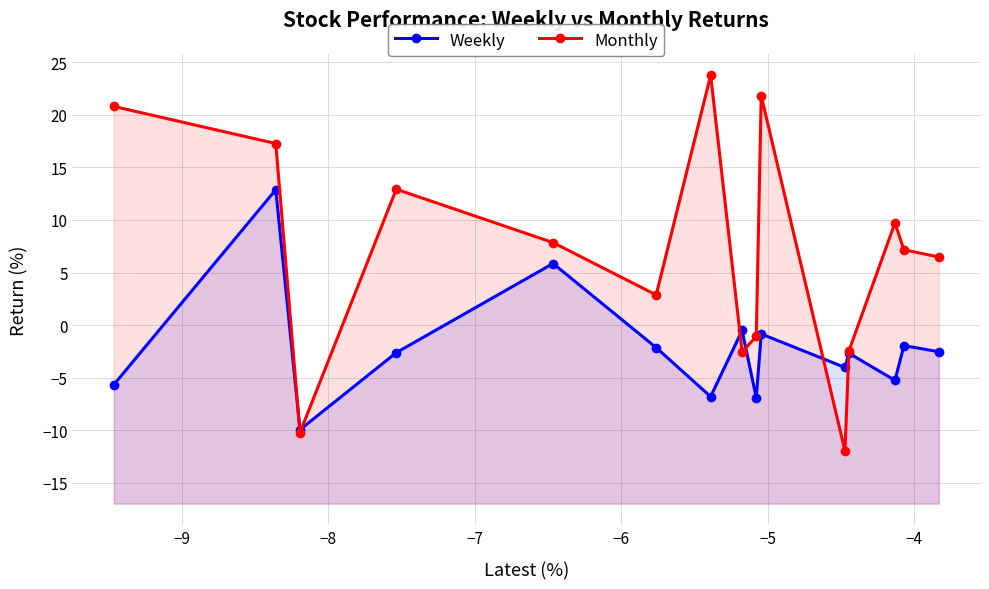

How many negative values does the Weekly series have?

13